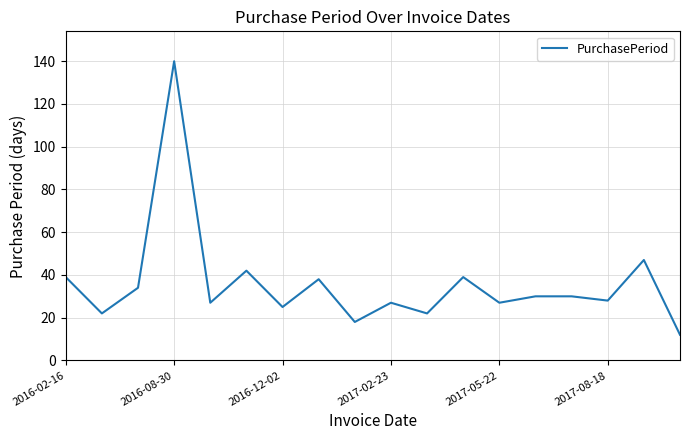

What is the difference between the maximum and minimum values?

128